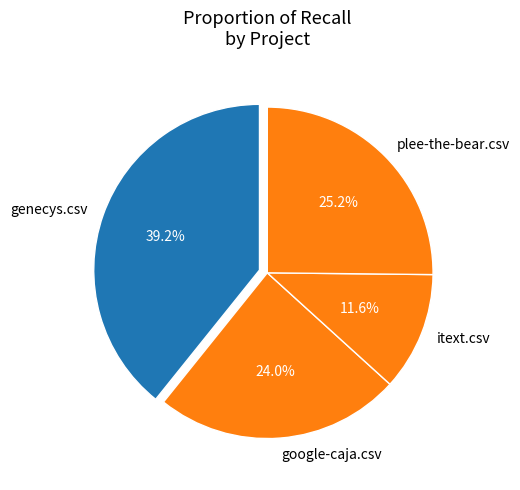

What percentage is NOT represented by genecys.csv?

60.8%